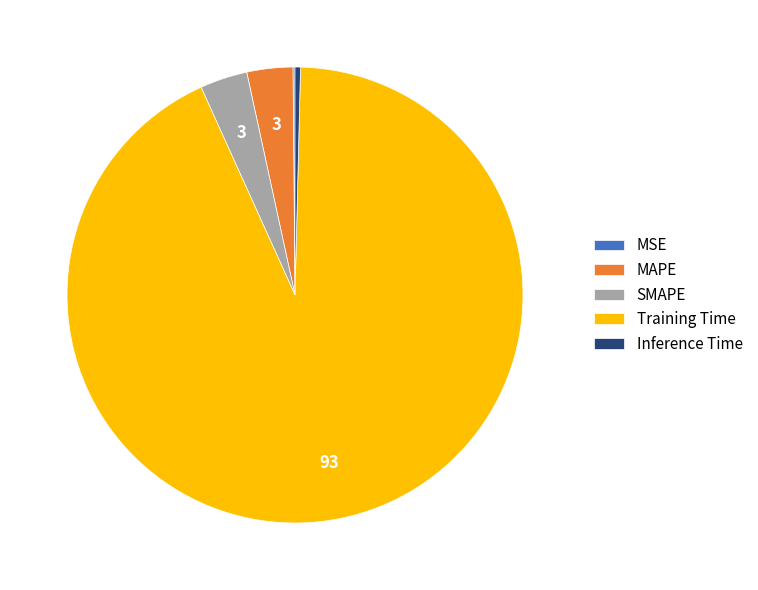

What is the largest slice in the pie chart?

Training Time